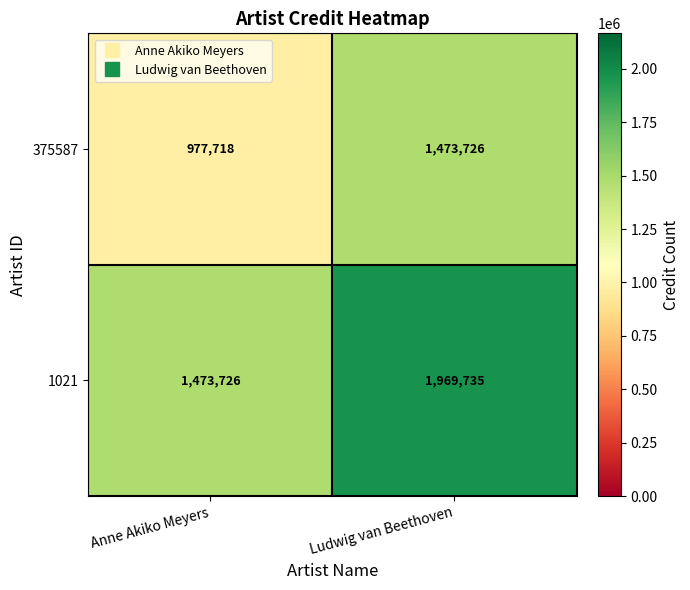

Which series changed the most between Anne Akiko Meyers and Ludwig van Beethoven?

1021